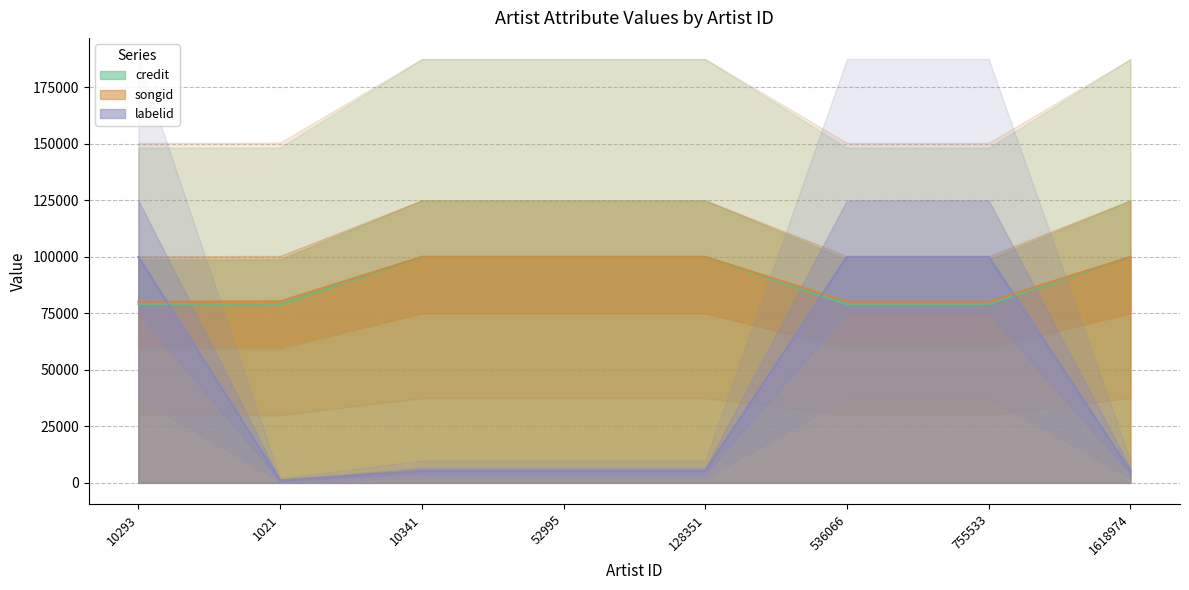

What is the total value across all series at 52995?

205280.1